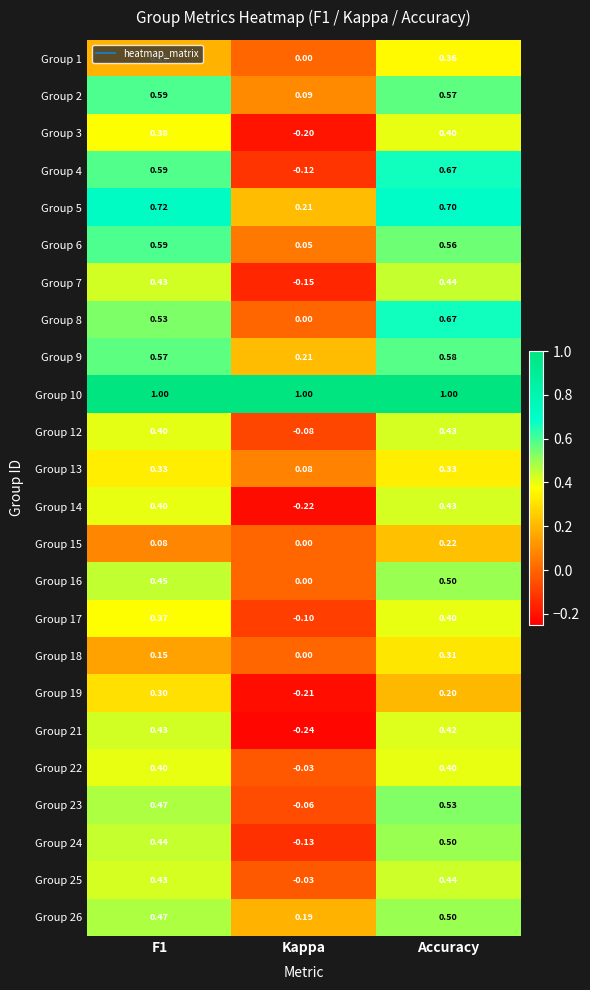

Is the value of Group 2 at Kappa greater than the value of Group 10 at Kappa?

No